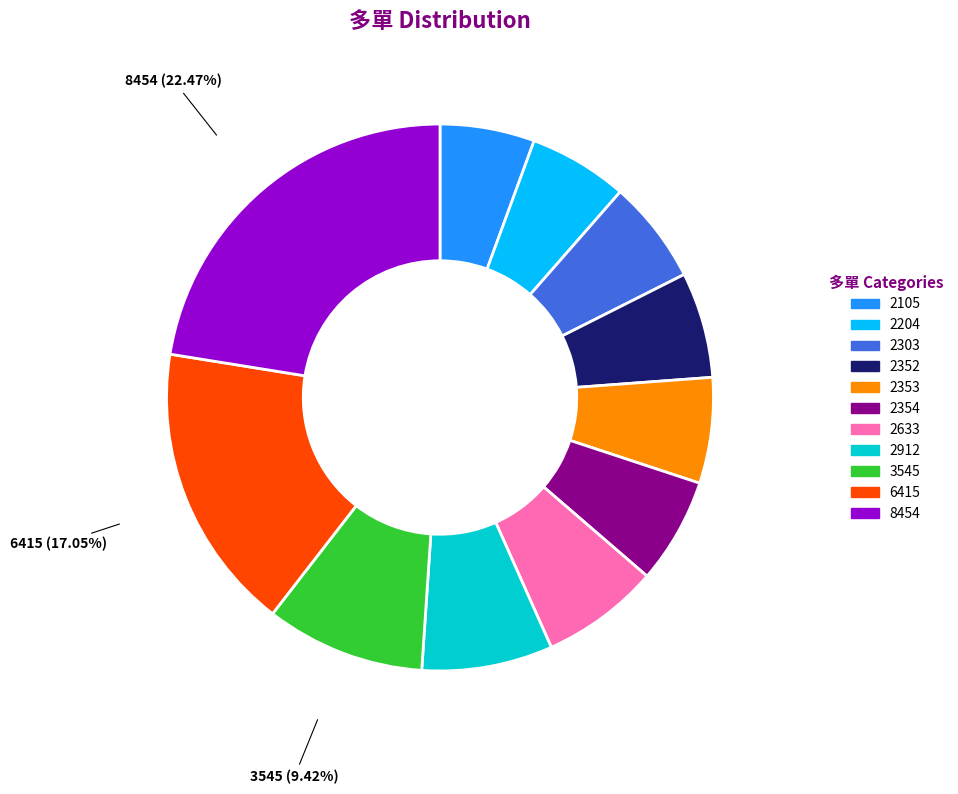

To the nearest percent, what percentage of the pie is 2303?

6%